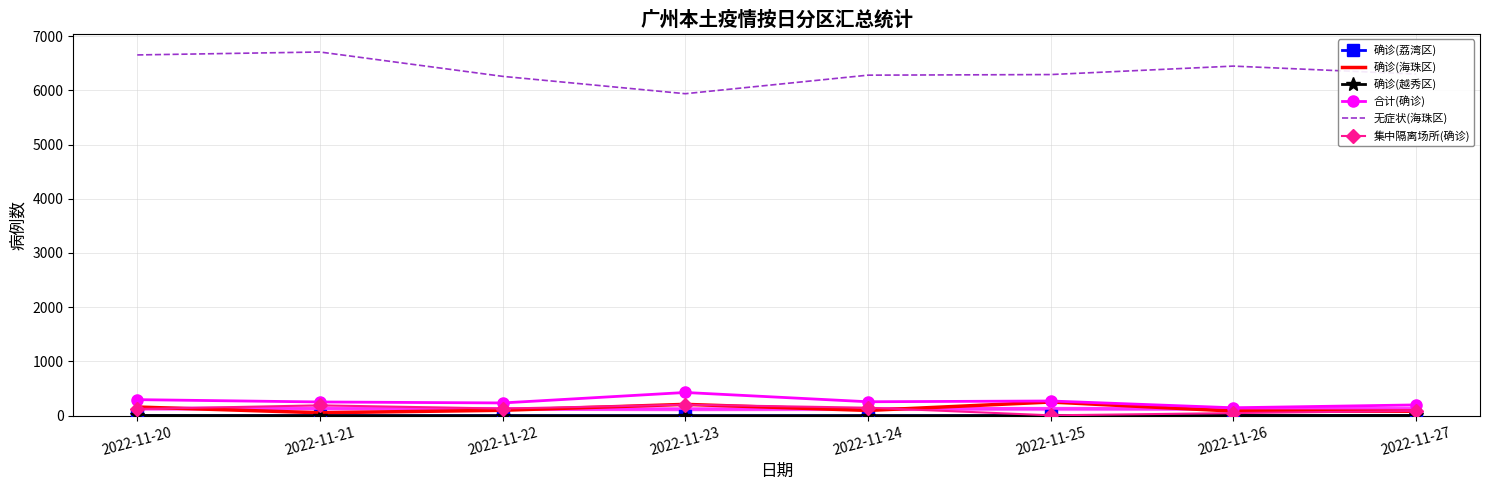

What is the approximate value of 合计(确诊) at 2022-11-27, to the nearest 5?

200